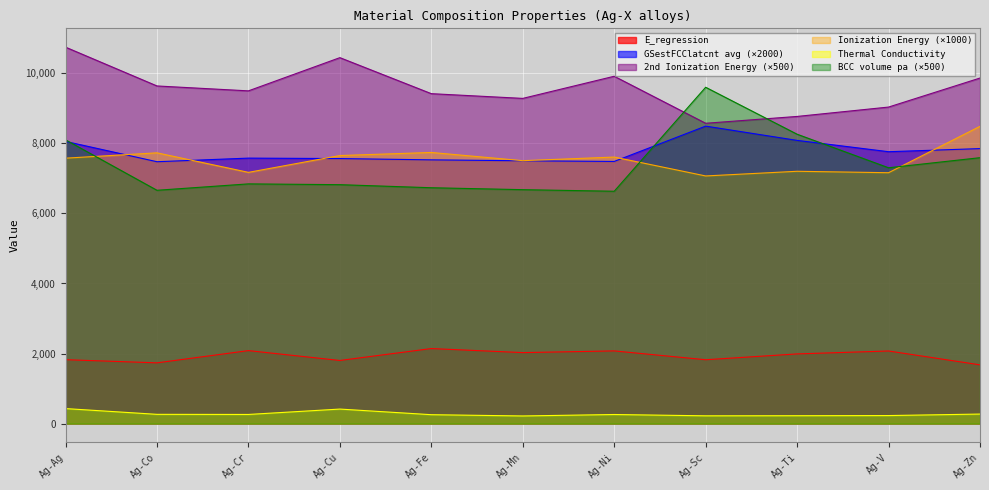

How many lines are shown in the chart?

6